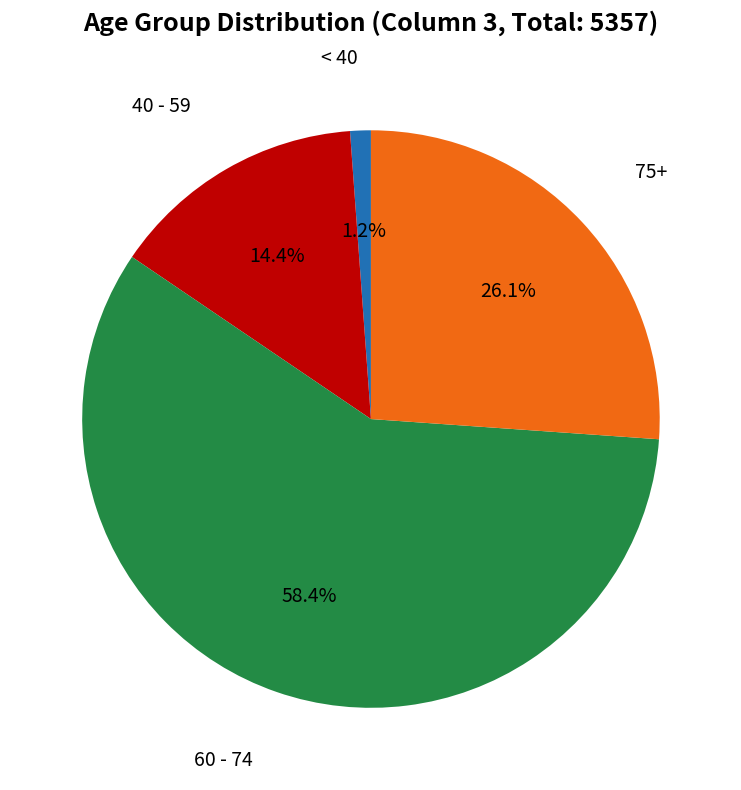

How many slices are in this pie chart?

4